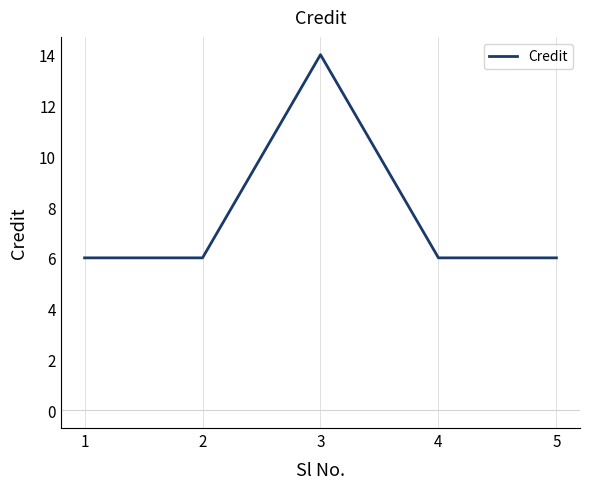

What is the sum of all values?

38